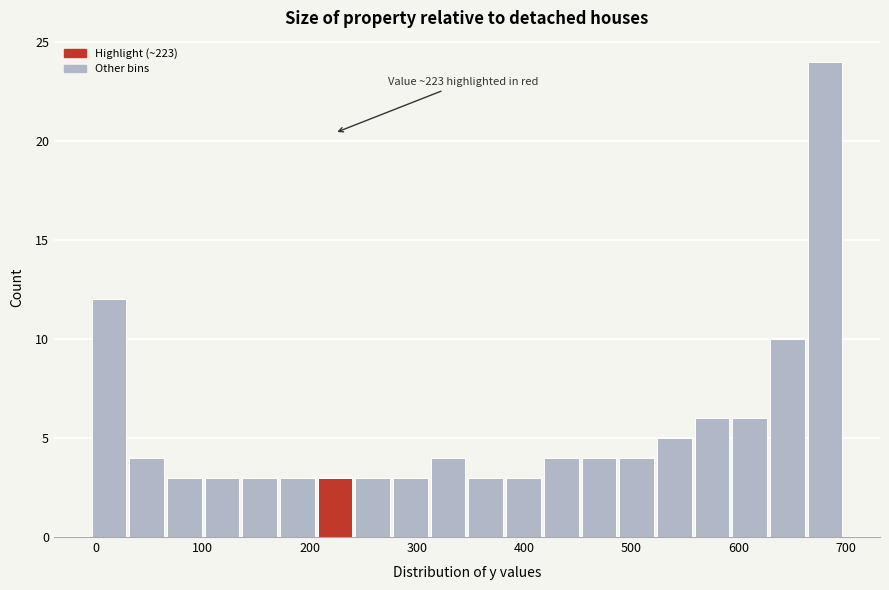

Around what value on the x-axis is the tallest bar? Give the approximate position of its centre, as read against the axis.

680